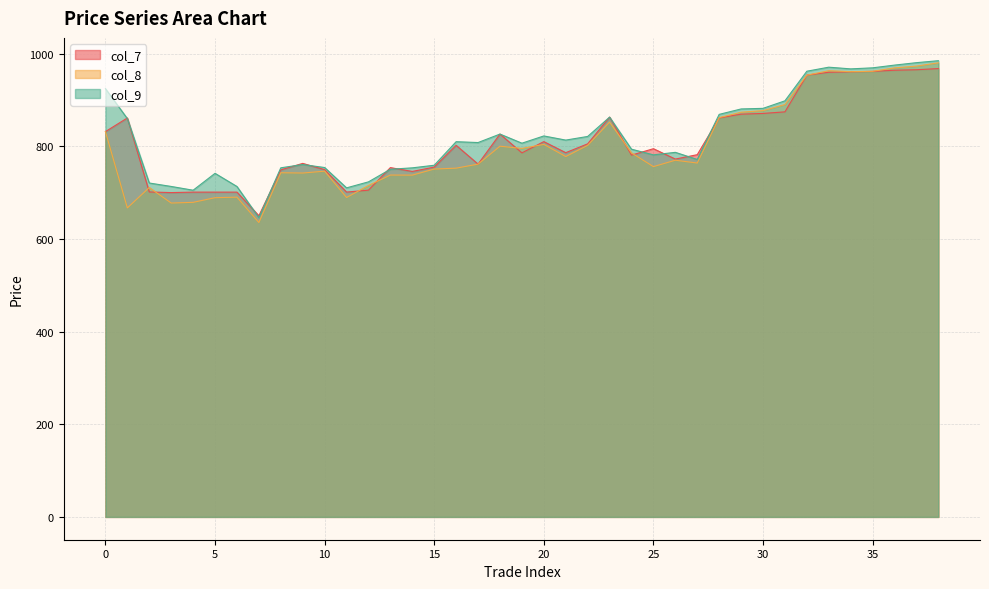

Where is the first local maximum for col_9?

5